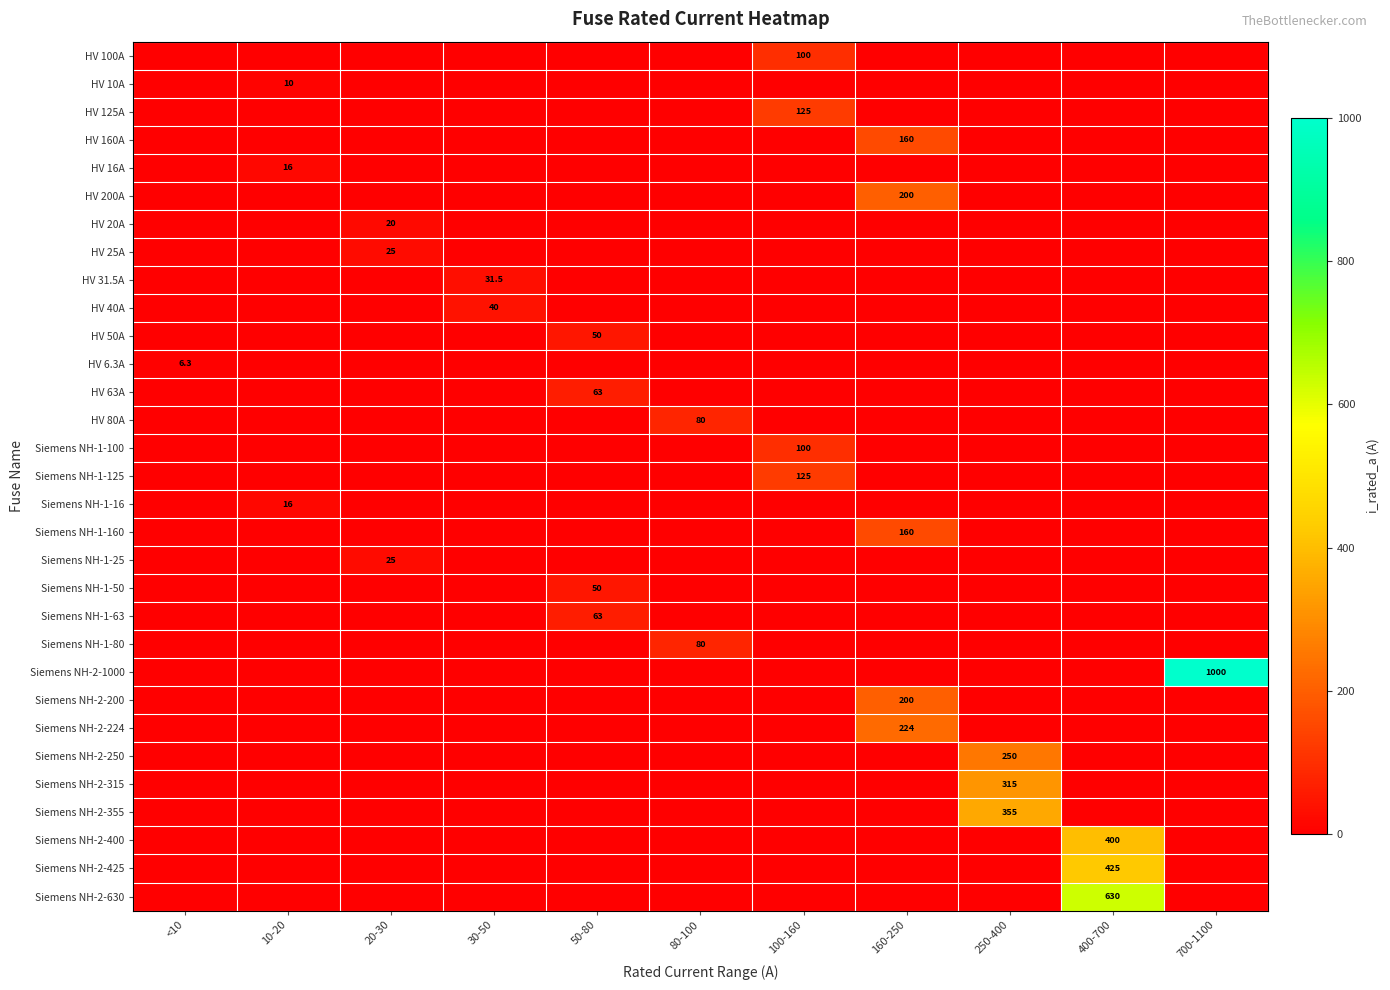

What is the spread (max minus min) of values at 100-160?

125.0